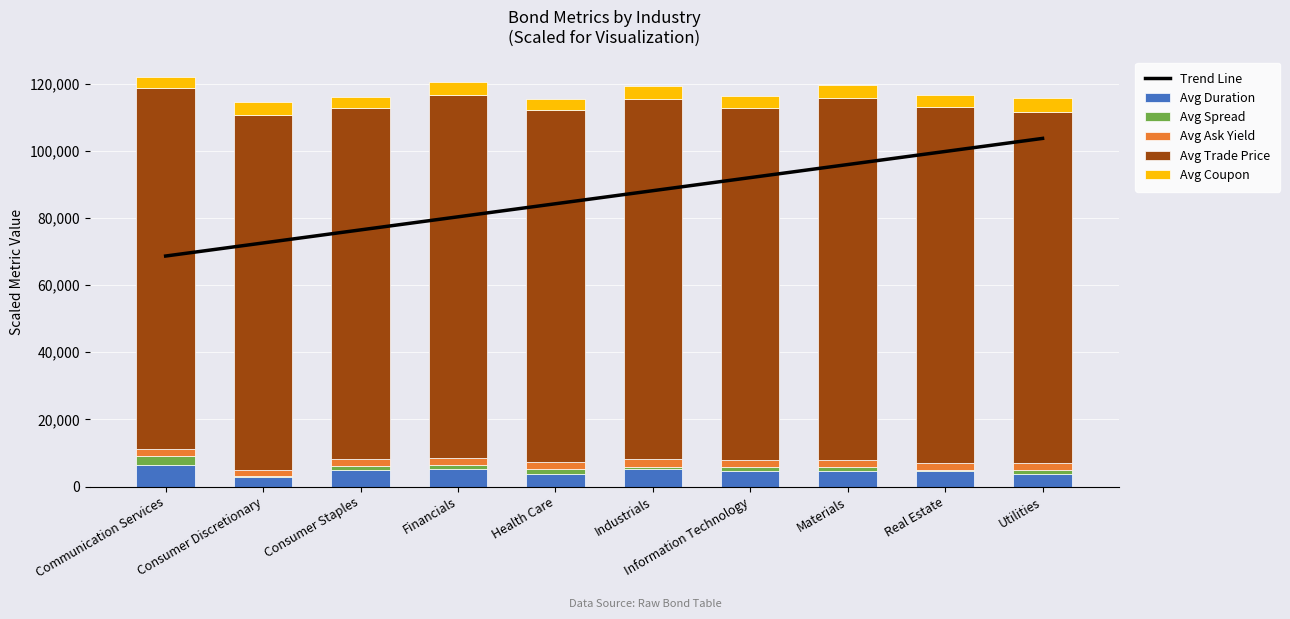

At which category does the chart reach its minimum across all series?

Consumer Discretionary